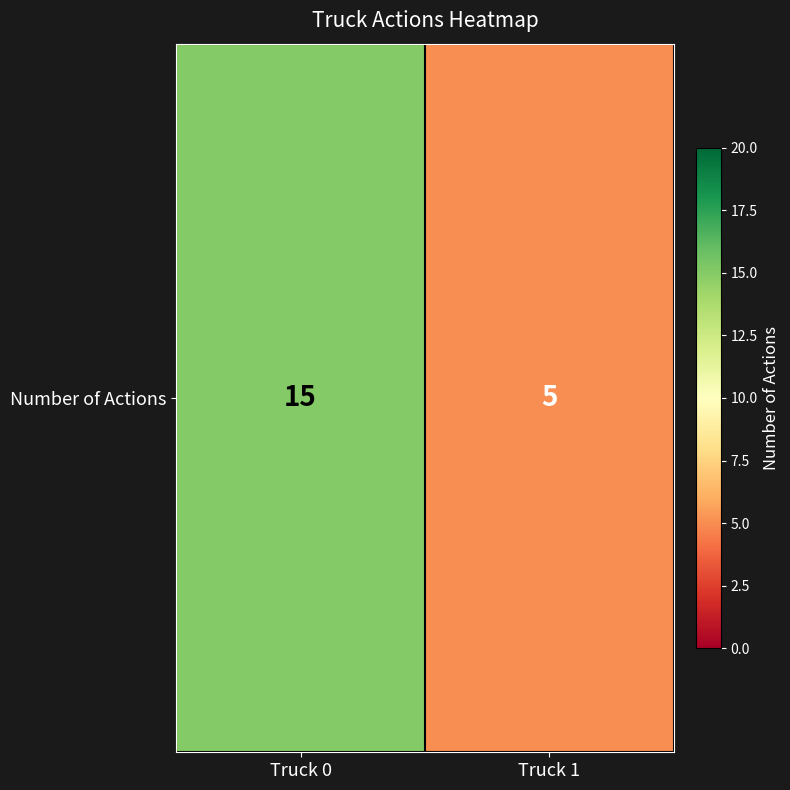

What is the sum of all values?

20